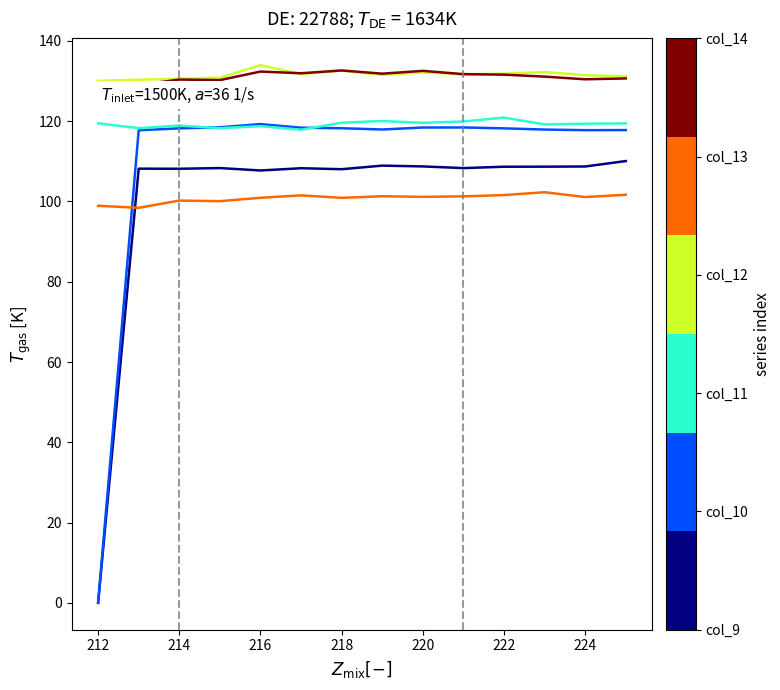

Does the chart display data point markers on the line(s)?

No